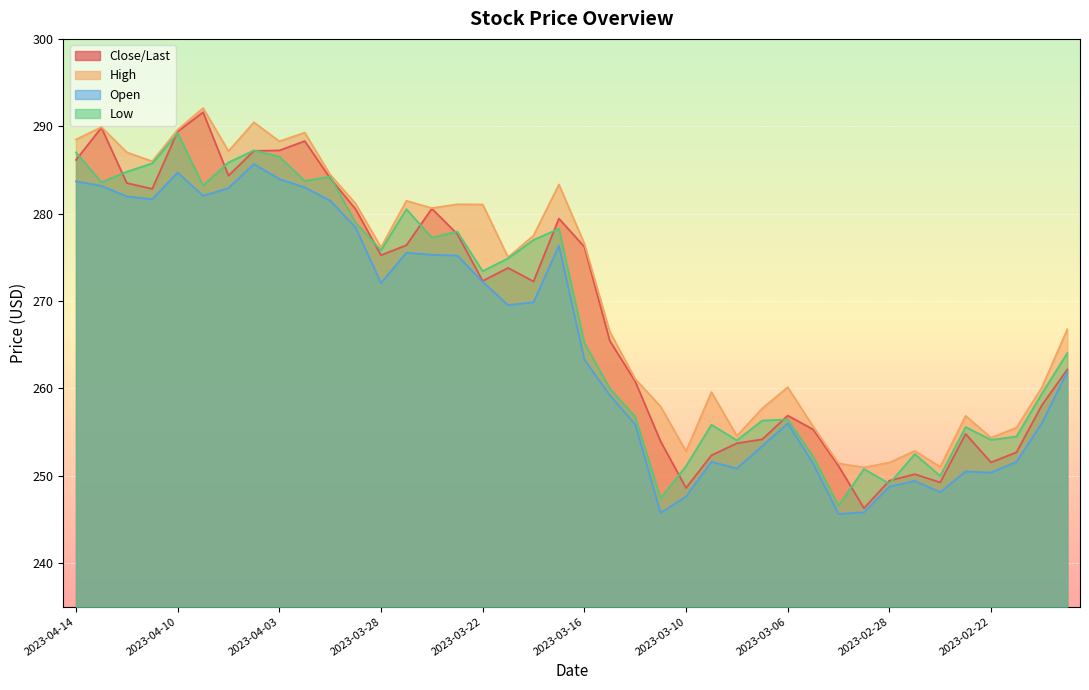

True or false: Low and Close/Last intersect in this chart.

False